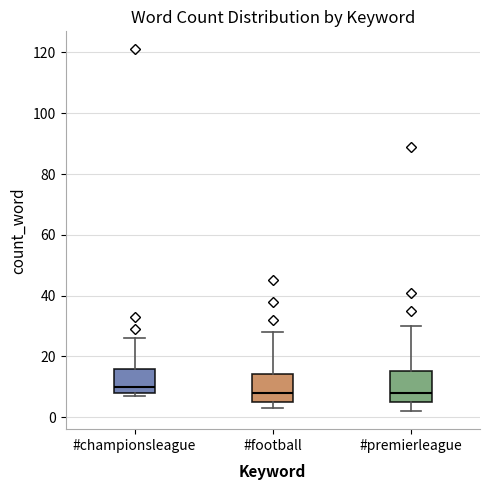

Reading left to right, transcribe this box plot: for each box, give where its median line is, the range the box spans, and where its two whiskers end, as read against the y-axis. The values are not printed on the chart, so give them approximately, as read against the axis.

#championsleague: median 10, box 8 to 16, whiskers 8 (just below the box's lower edge) to 26
#football: median 8, box 6 to 14, whiskers 4 to 28
#premierleague: median 8, box 6 to 16, whiskers 2 to 30